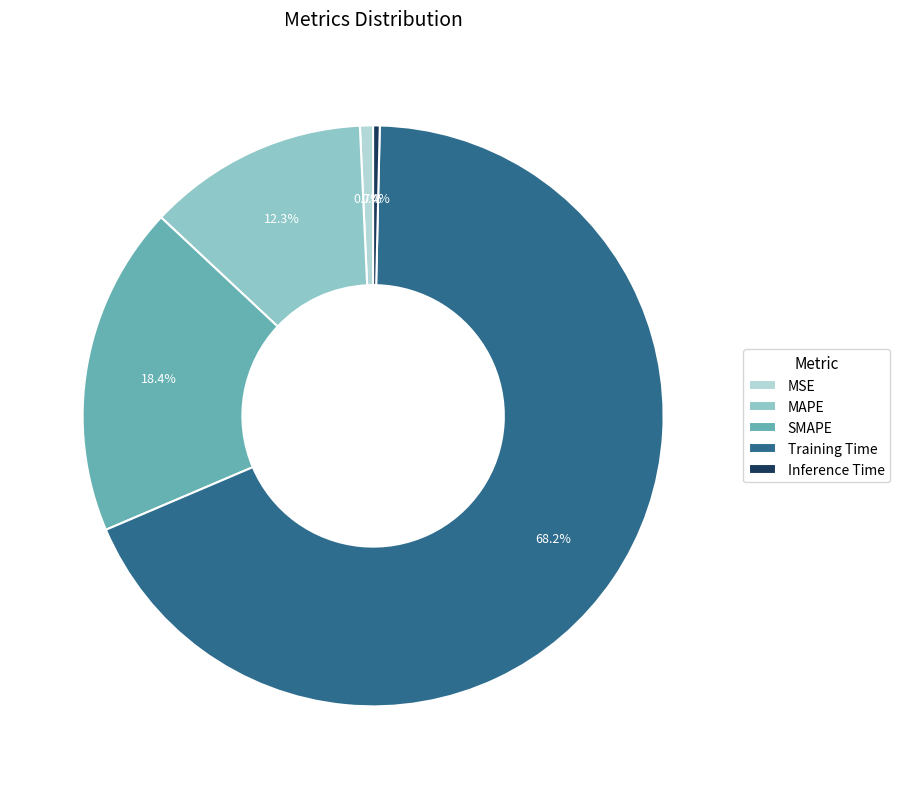

What percentage is NOT represented by Inference Time?

99.6%